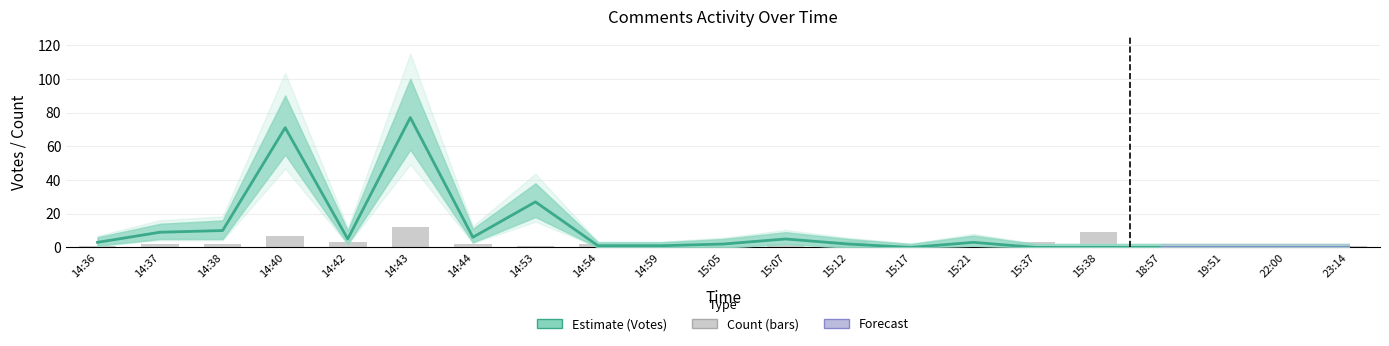

The value of Votes at 14:37 is 13. True or false?

False